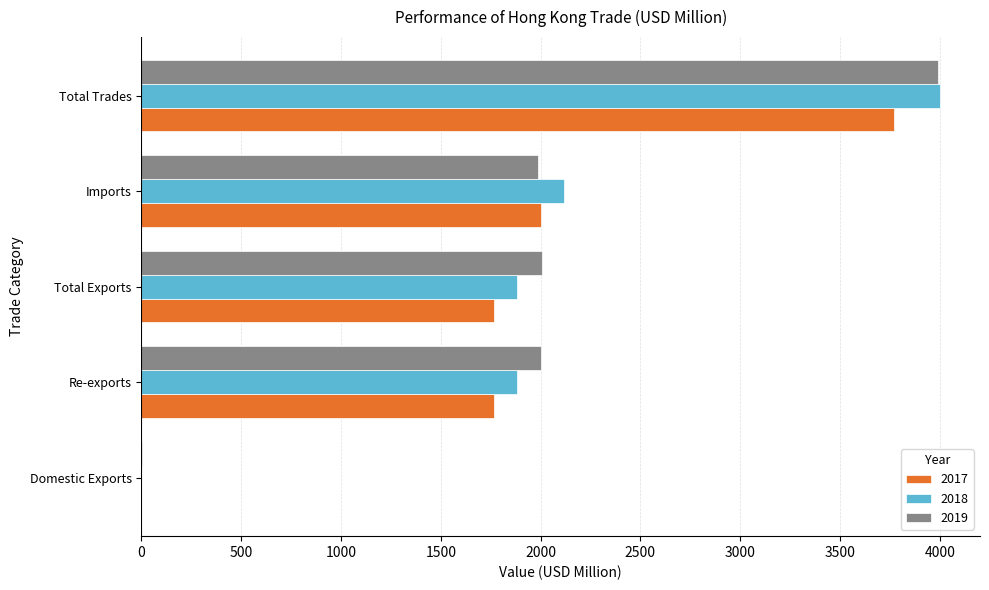

Which label corresponds to the largest value in the chart?

Total Trades